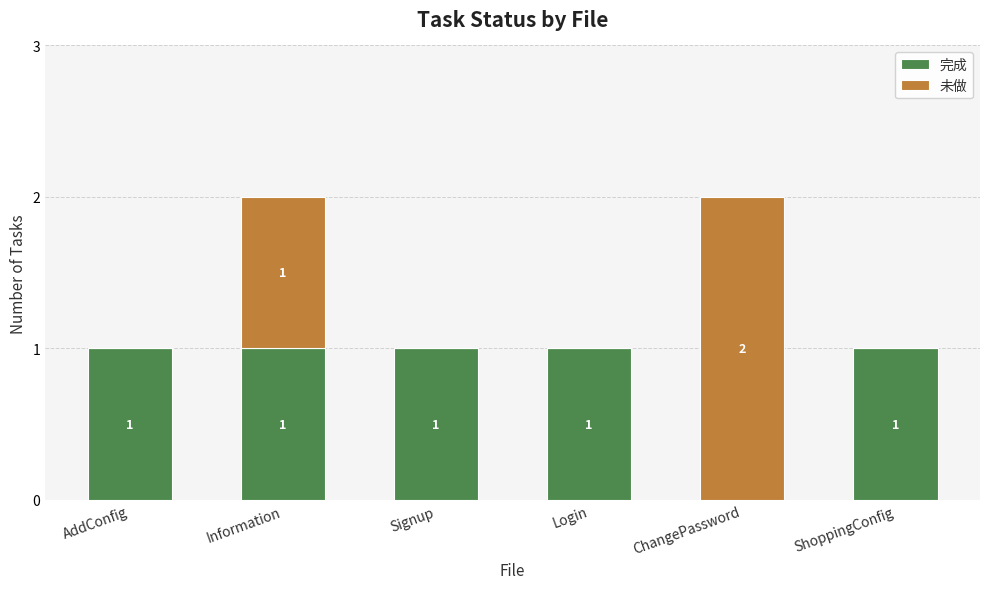

At which label is 完成 closest to 0?

ChangePassword